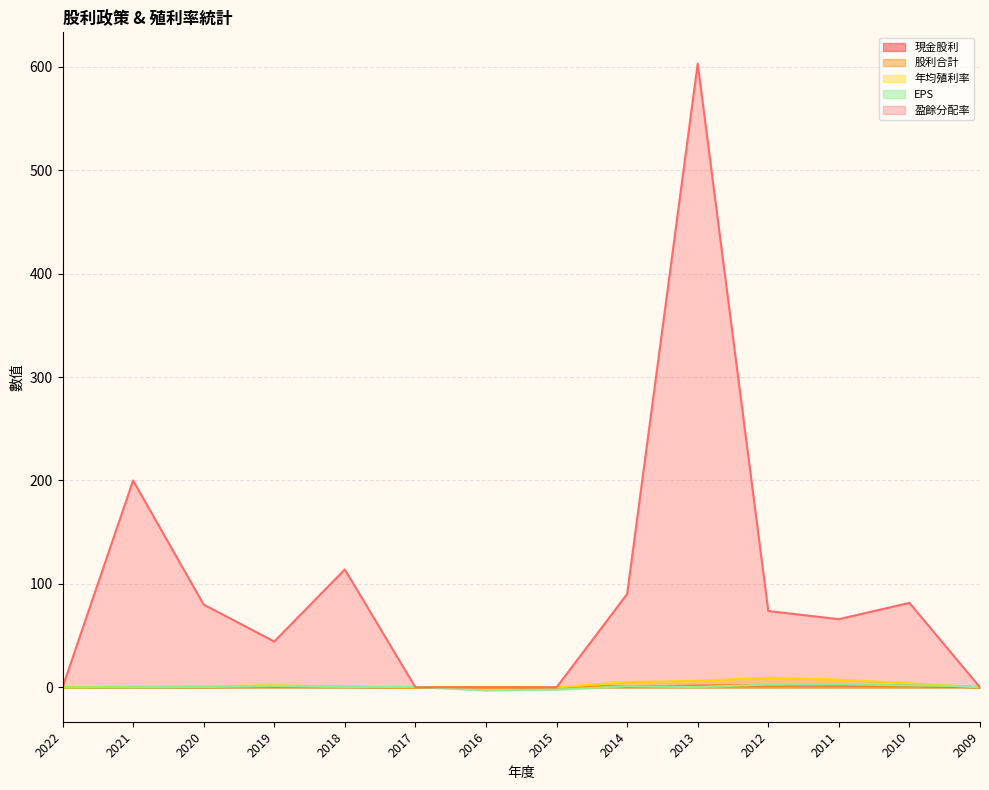

How many lines are shown in the chart?

5